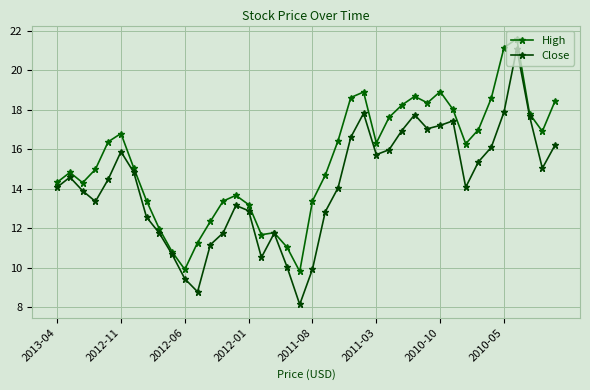

What is the difference between the second highest and minimum values in the High series?

11.3